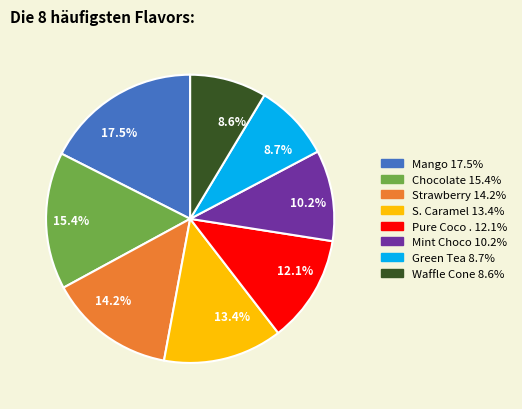

Which has a higher value, 12.1% or 13.4%?

13.4%